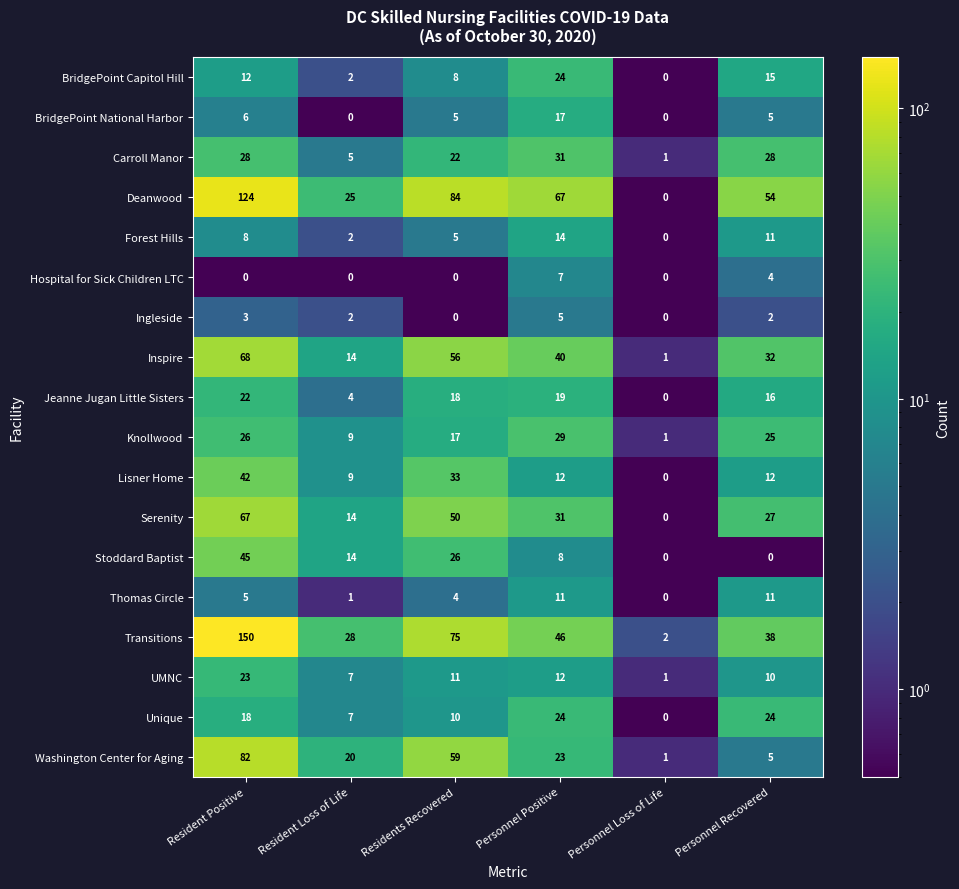

What is the difference between the Unique values at Residents Recovered and Resident Loss of Life?

3